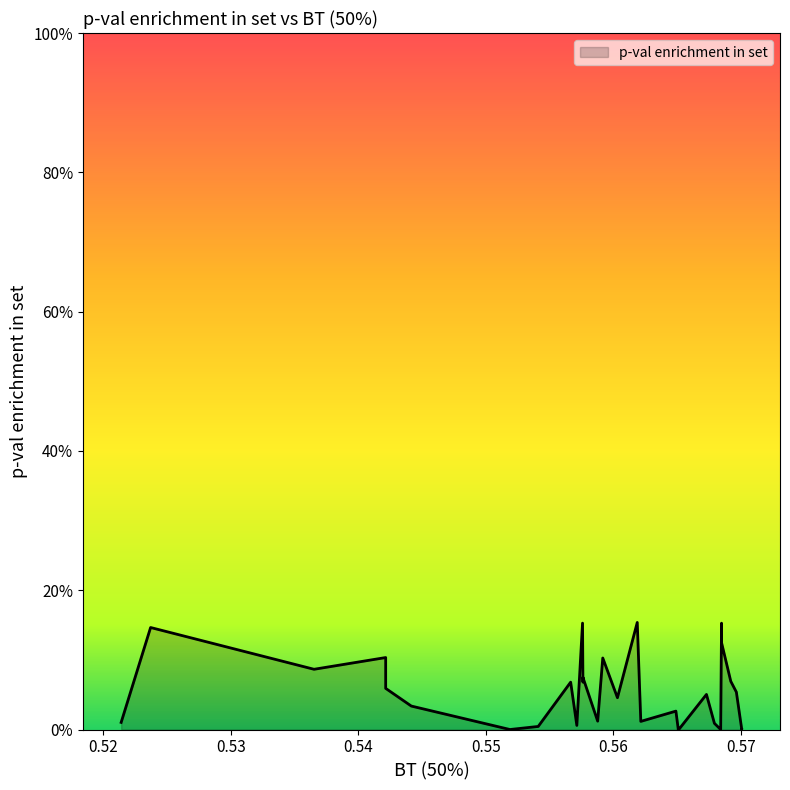

How many interior local valleys (lower than both neighbors) does the data have?

9